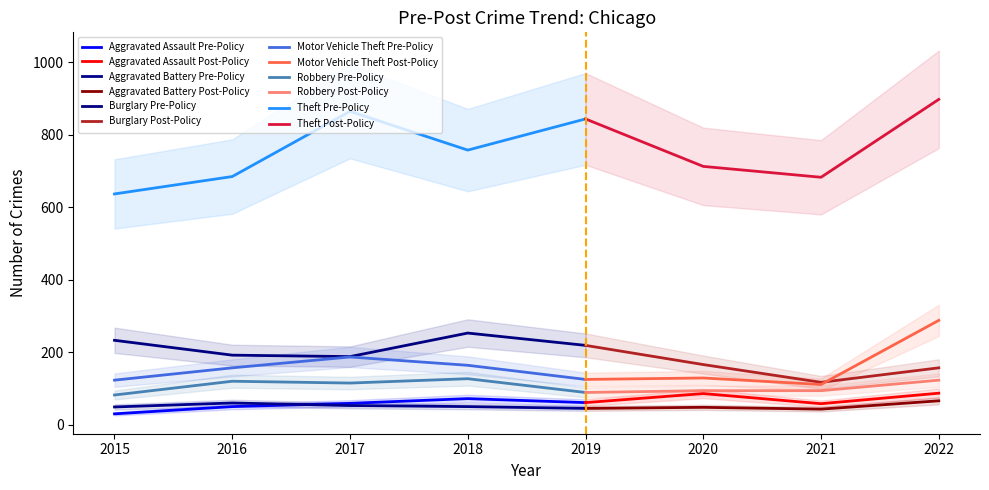

What is the difference between the maximum and minimum values in the Aggravated Battery series?

23